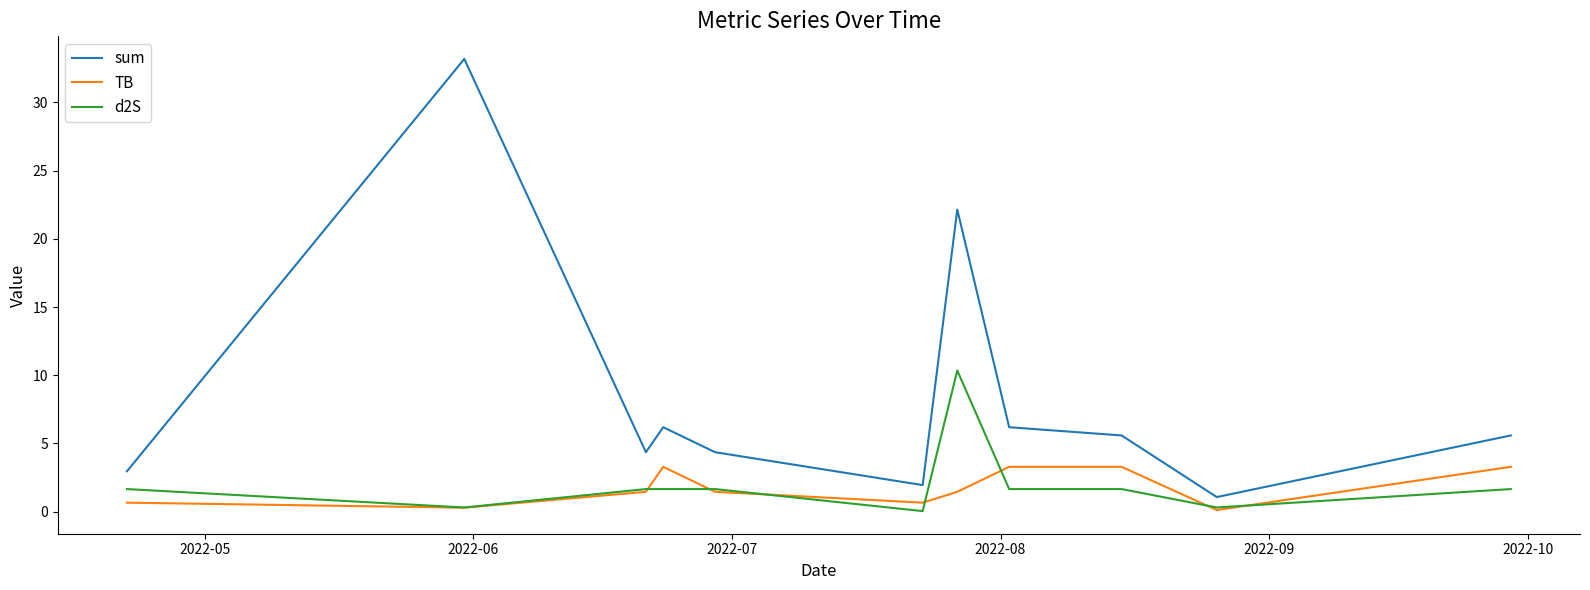

What is the difference between the maximum and second lowest values in the TB series?

3.0